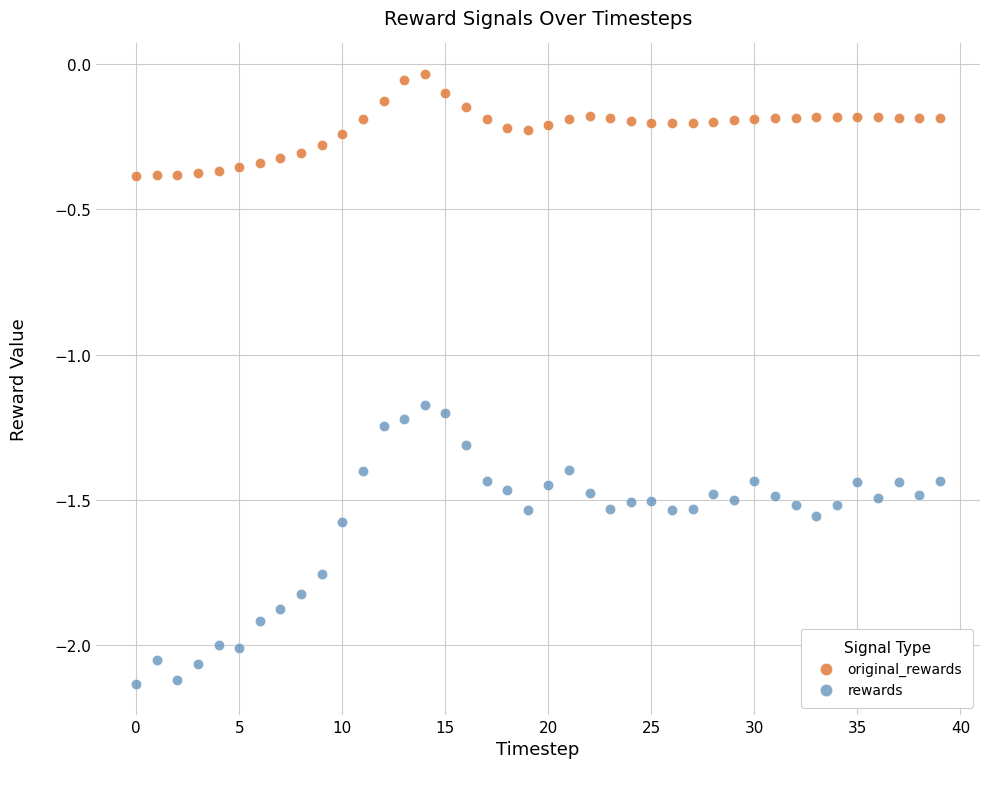

Across all data points, what is the range of Y values (max minus min)?

2.1